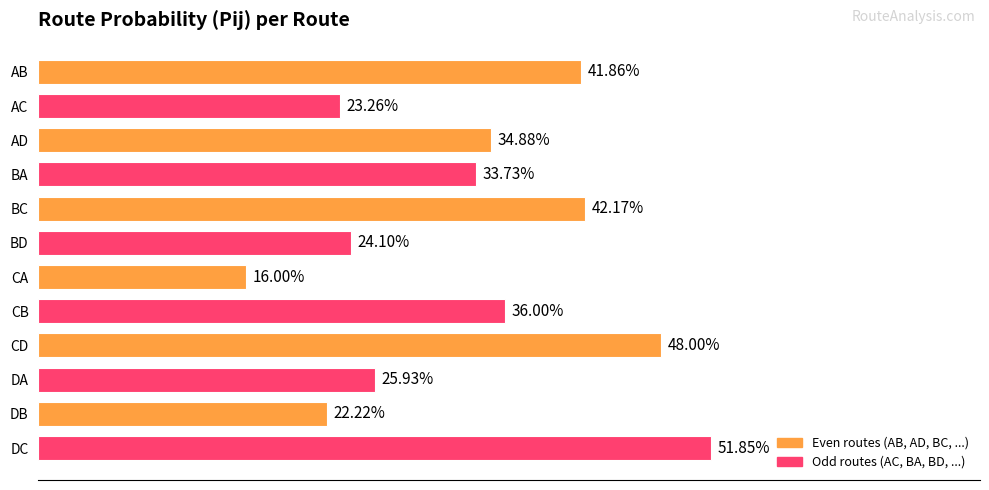

Are the bars horizontal?

Yes